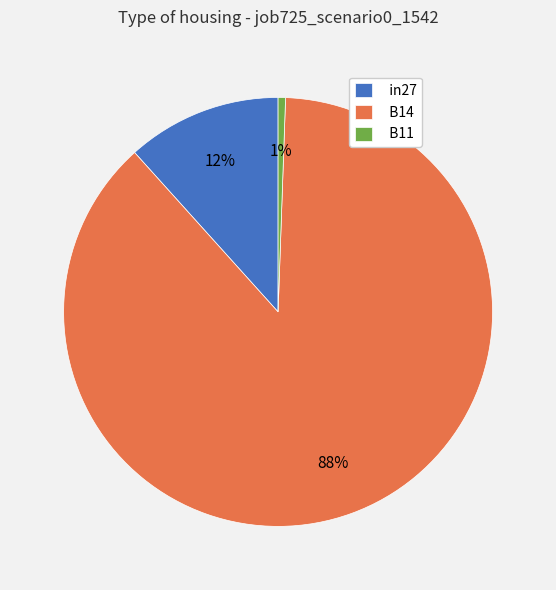

Is the sum of B14 and B11 greater than half?

Yes